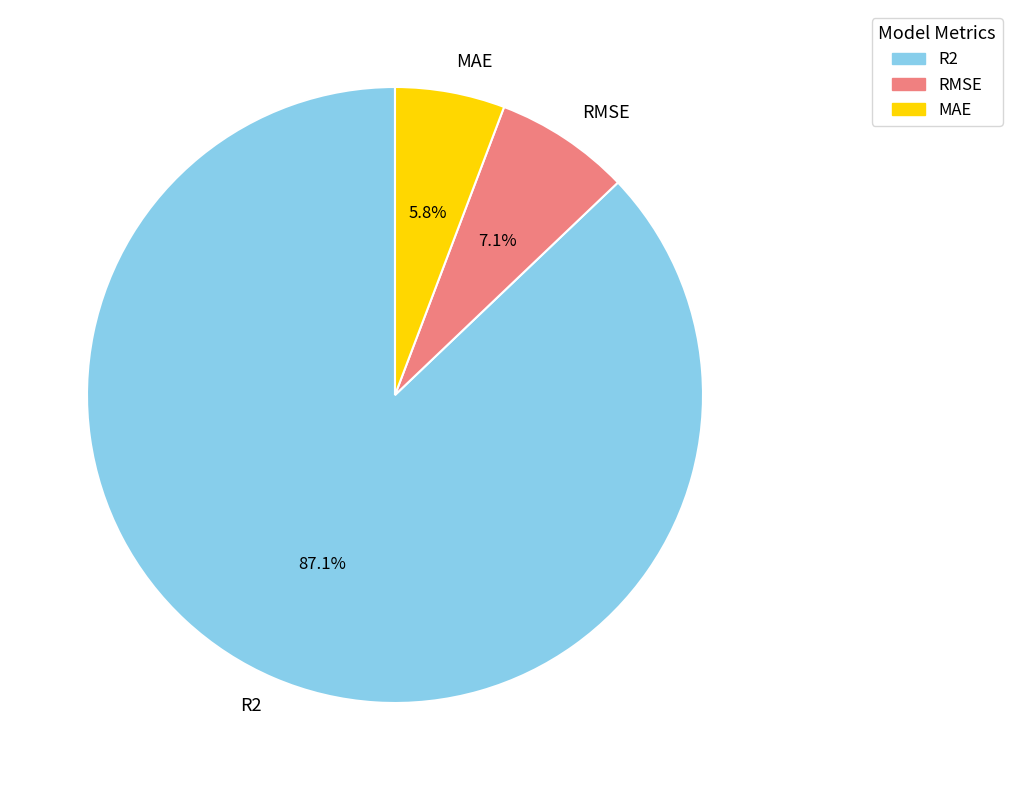

To the nearest percent, what is the difference between the largest and smallest slice percentages?

81%